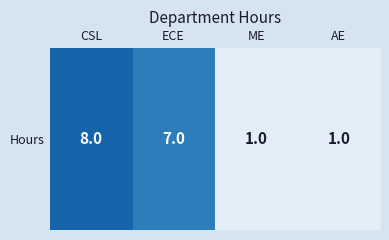

Is it true that the value at CSL is 3?

False